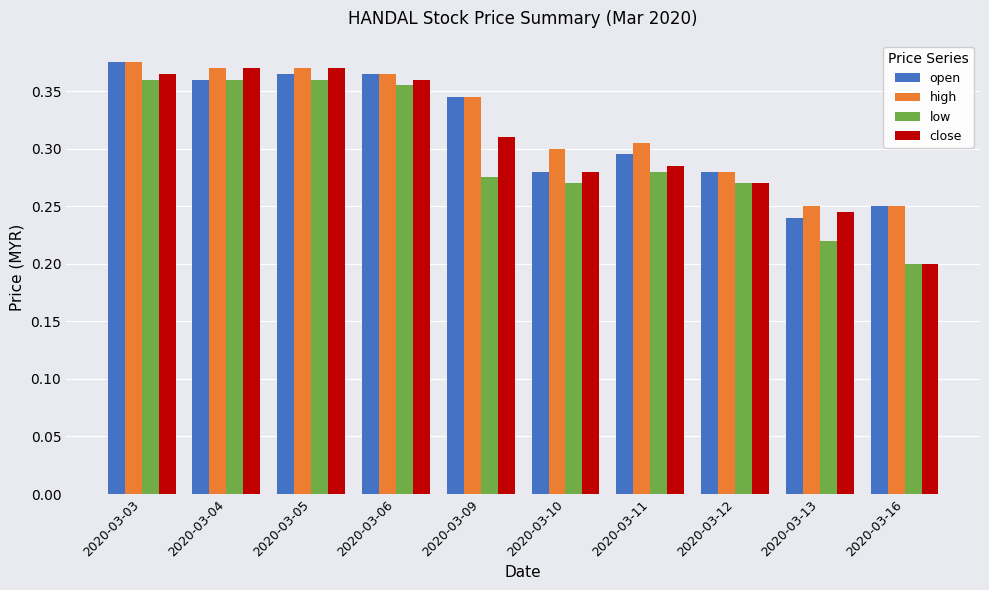

Which category has the lowest value in the open series?

2020-03-13